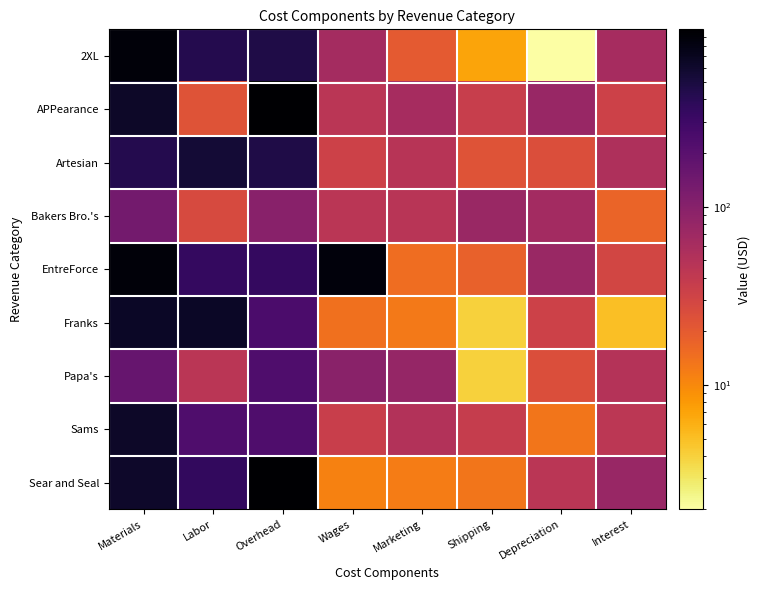

At which category is the sum across all series the highest?

Materials